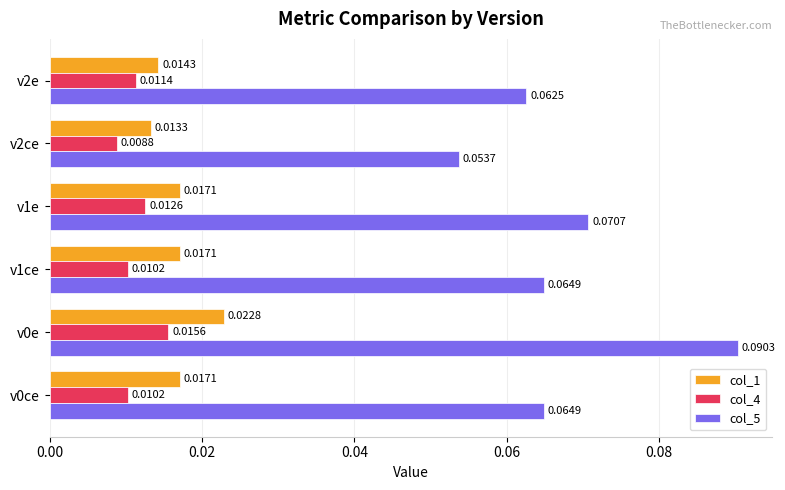

What is the sum of all col_5 values?

0.4